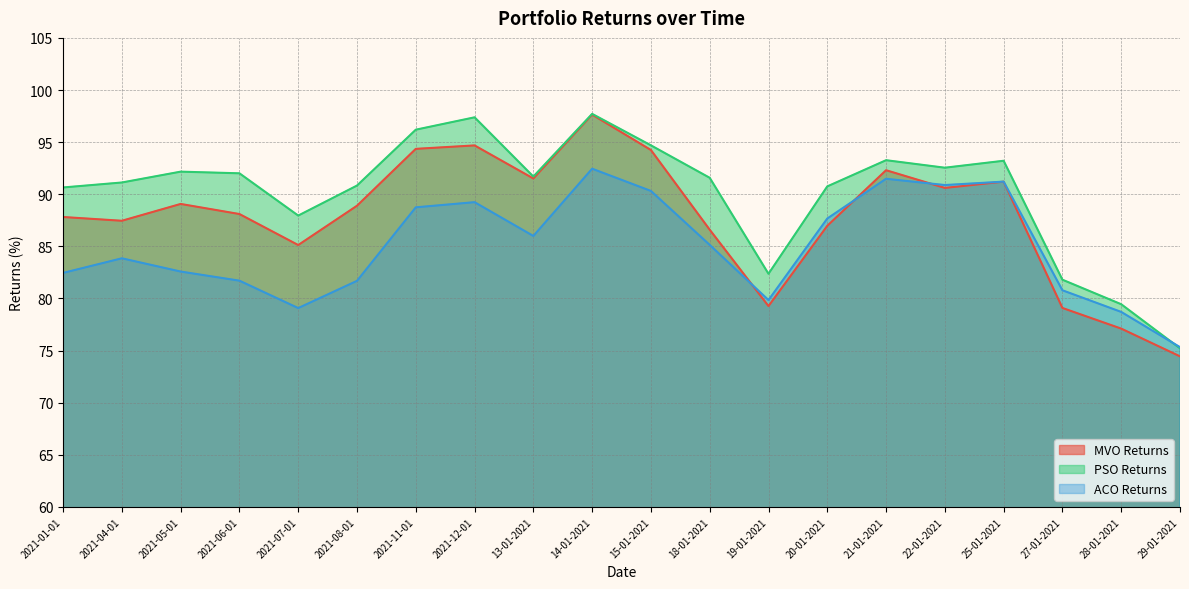

Reading right to left, list all the values displayed in this chart.

MVO Returns: 74.4	77.1	79.1	91.2	90.6	92.3	87.0	79.3	86.6	94.2	97.6	91.5	94.7	94.4	88.9	85.1	88.1	89.1	87.5	87.8
PSO Returns: 75.2	79.4	81.8	93.2	92.5	93.3	90.8	82.4	91.6	94.7	97.7	91.7	97.4	96.2	90.8	88.0	92.0	92.2	91.1	90.6
ACO Returns: 75.3	78.7	80.8	91.2	90.9	91.5	87.7	79.8	85.1	90.3	92.4	86.0	89.2	88.7	81.7	79.1	81.7	82.6	83.9	82.5